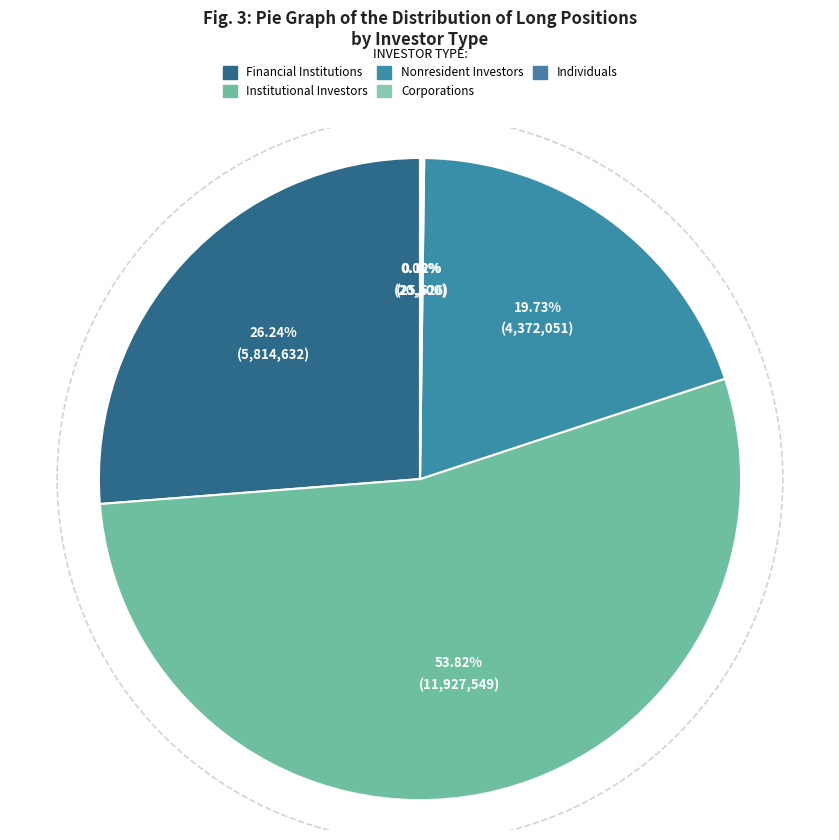

How many slices are in this pie chart?

5